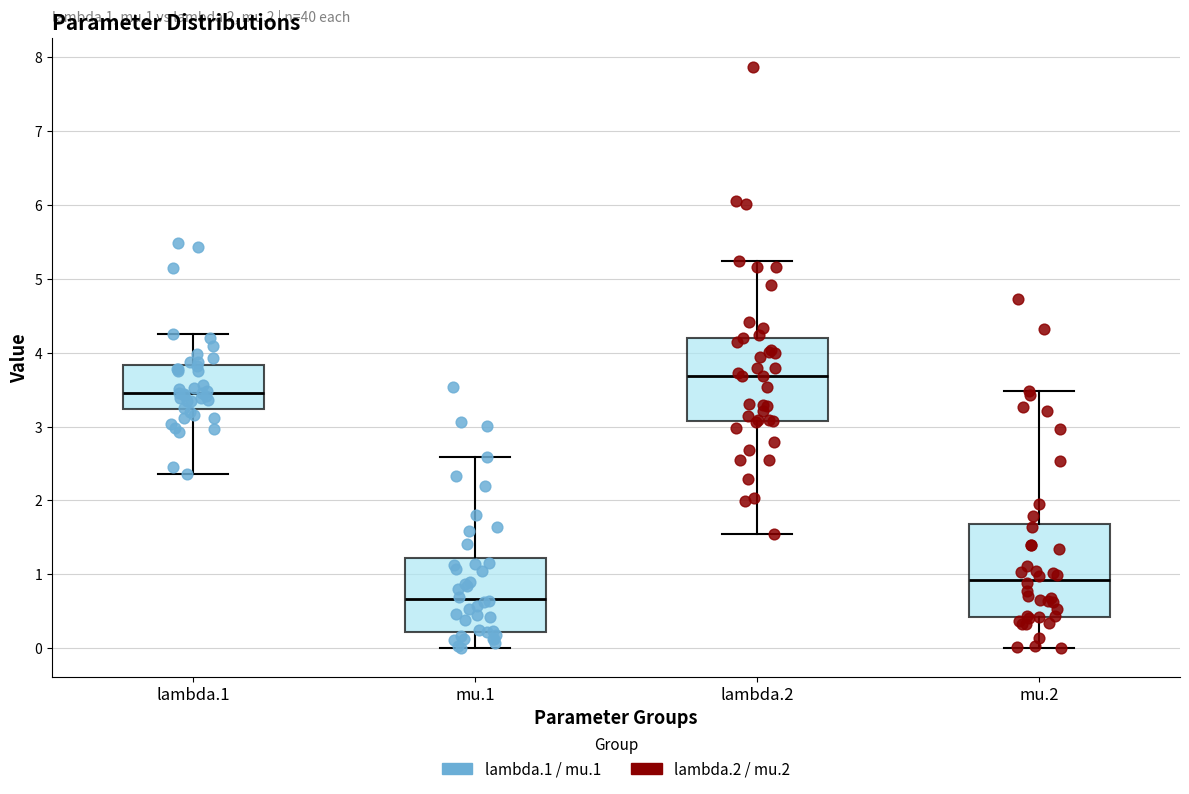

Where does the lower whisker of the box for lambda.2 end on the y-axis? The values are not printed on the chart, so give them approximately, as read against the axis.

1.5